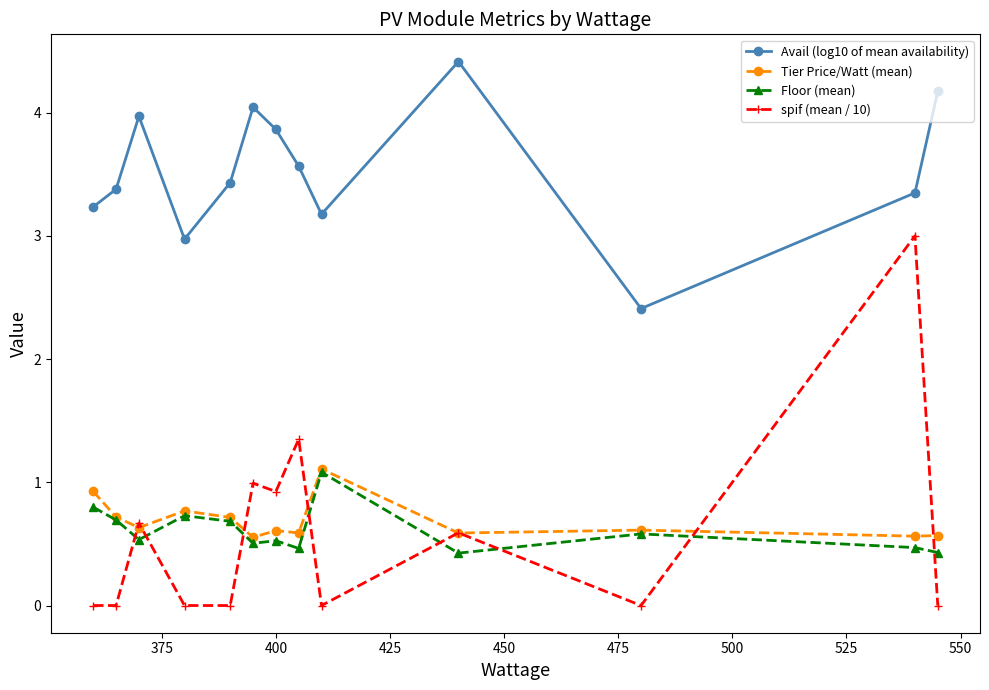

What is the value of the Avail (log10 of mean availability) point at the 2nd from the left?

3.4